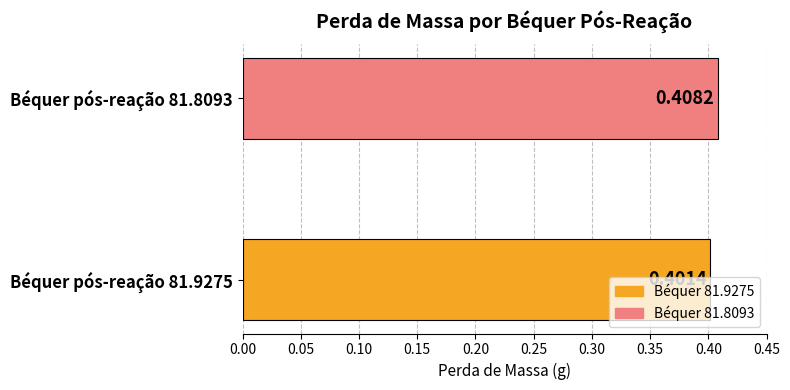

What is the sum of the values at Béquer pós-reação 81.8093 and Béquer pós-reação 81.9275?

0.8